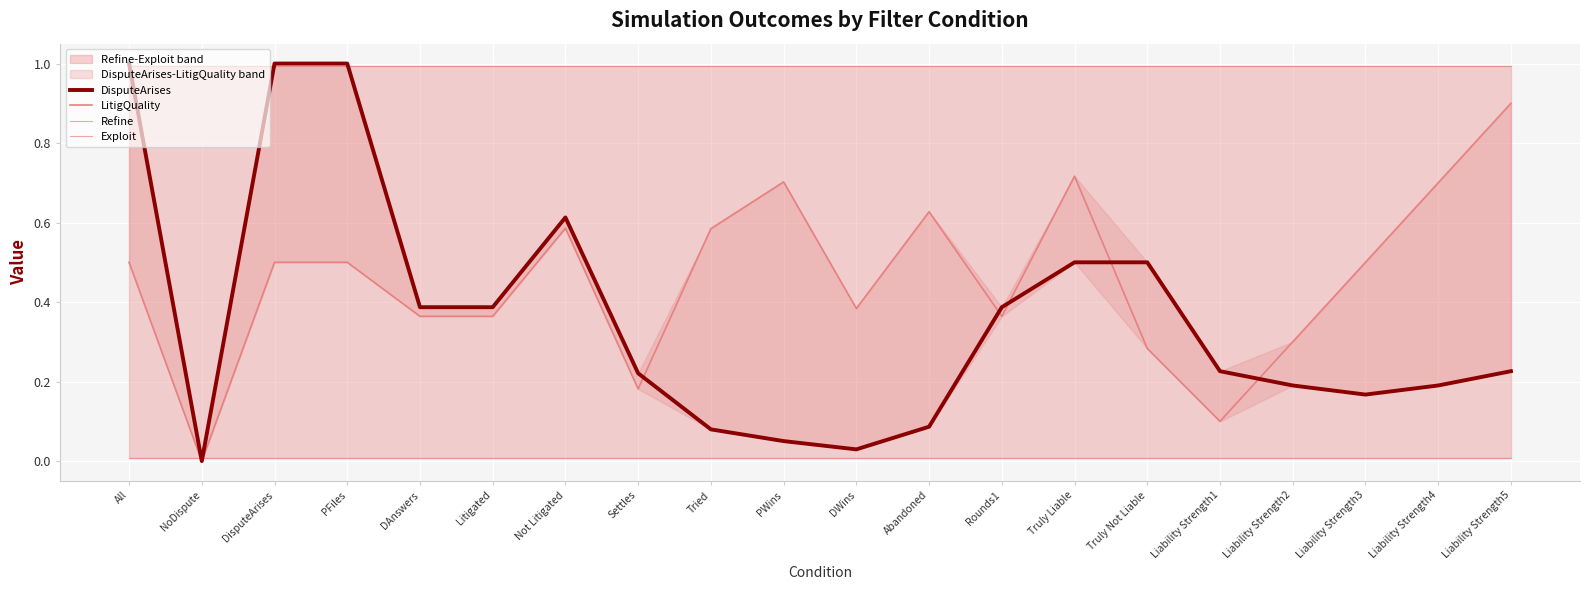

Which series has the largest total across all categories?

Refine